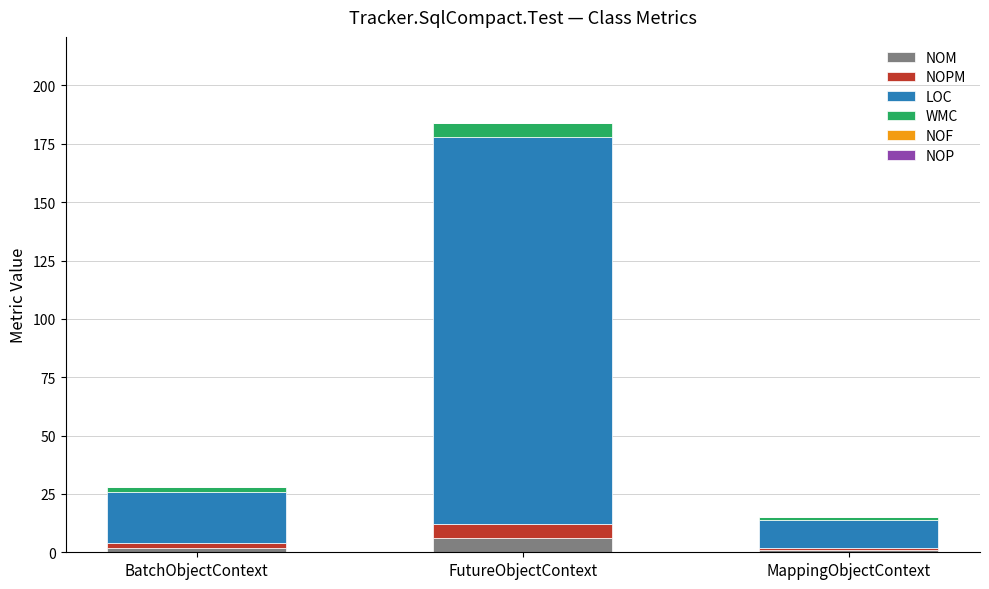

At which category is the sum across all series the highest?

FutureObjectContext